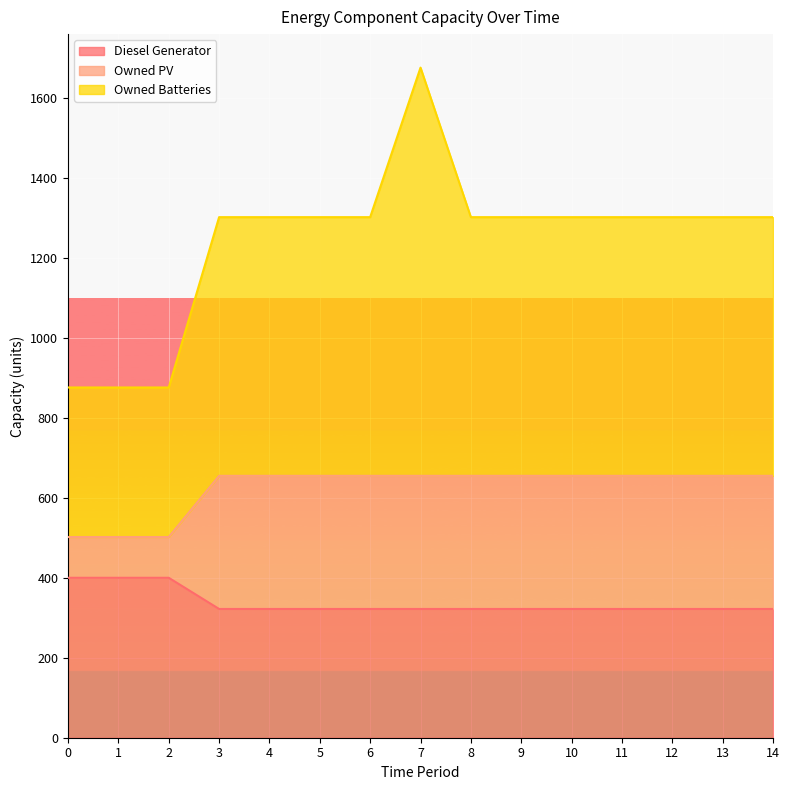

Is the value of Owned Batteries at 7 greater than the value of Owned PV at 8?

Yes